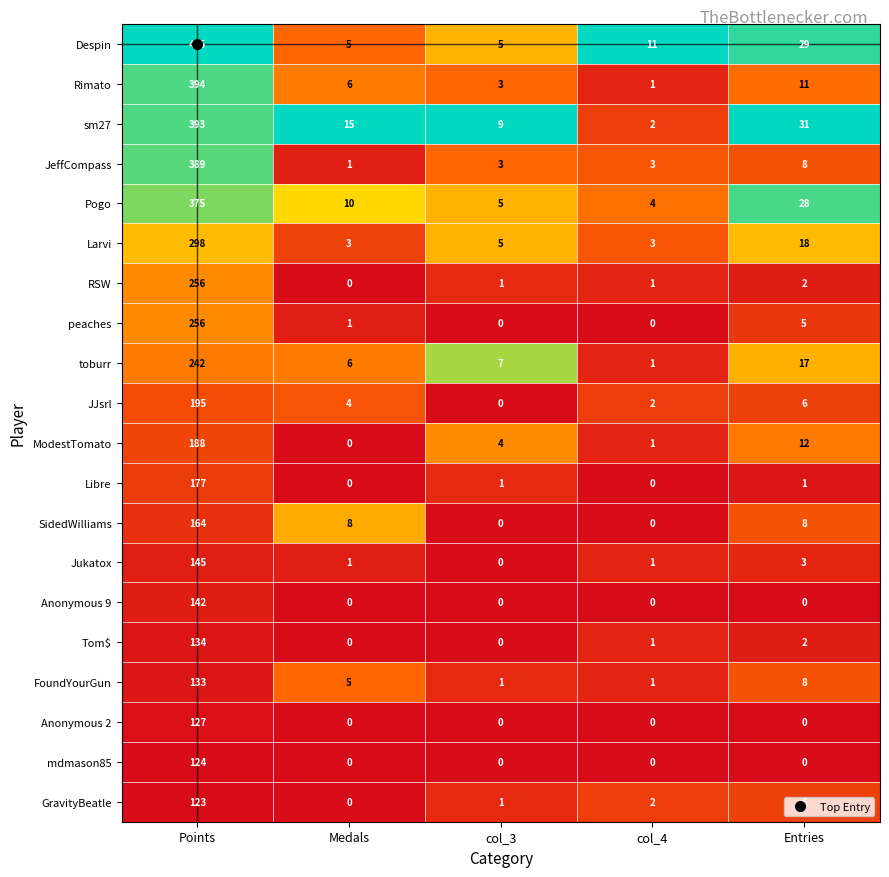

Is it true that Tom$ equals 73 at Medals?

False